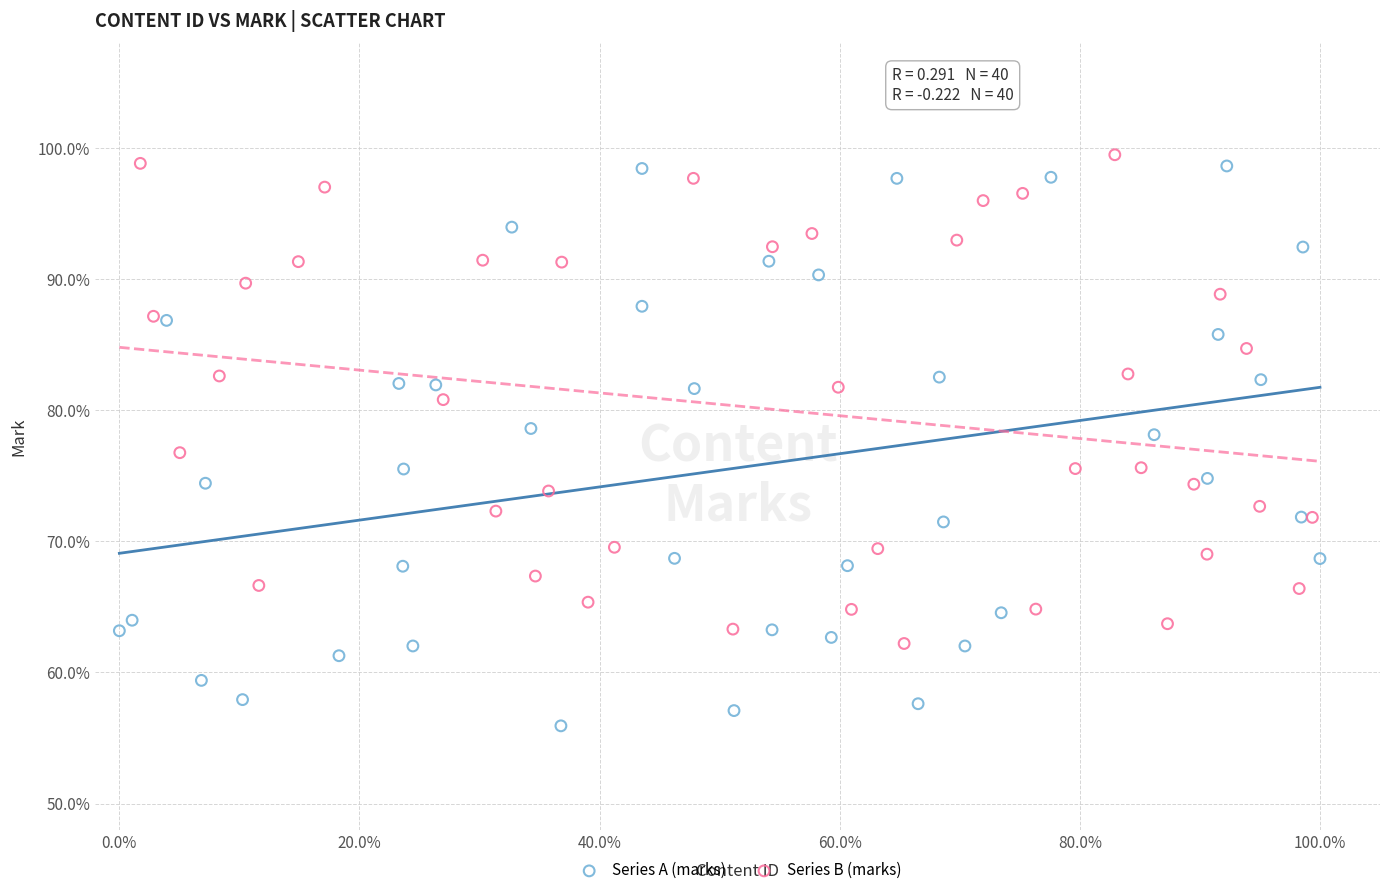

What are all the series names shown in the legend?

Series A (marks), Series B (marks)